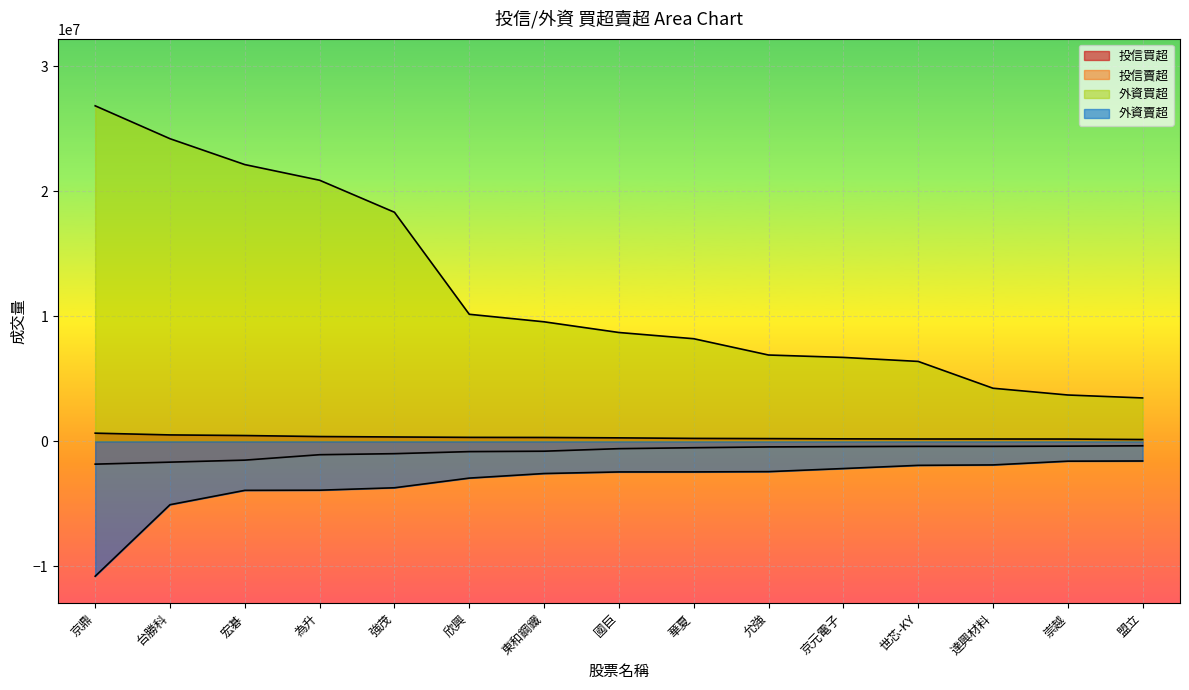

What is the value of the 外資賣超 point at the 9th from the left?

-2442552